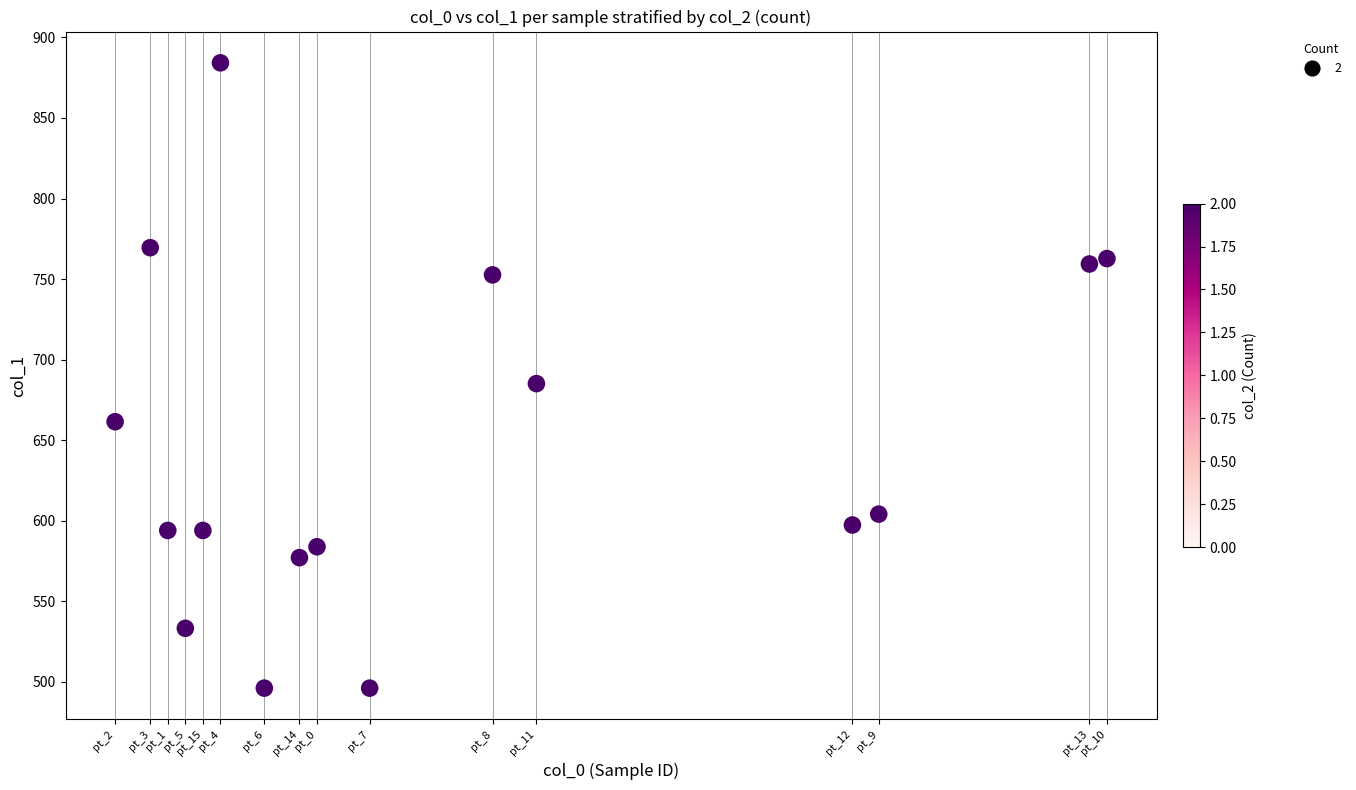

What Y value in the scatter plot is closest to 690?

685.1